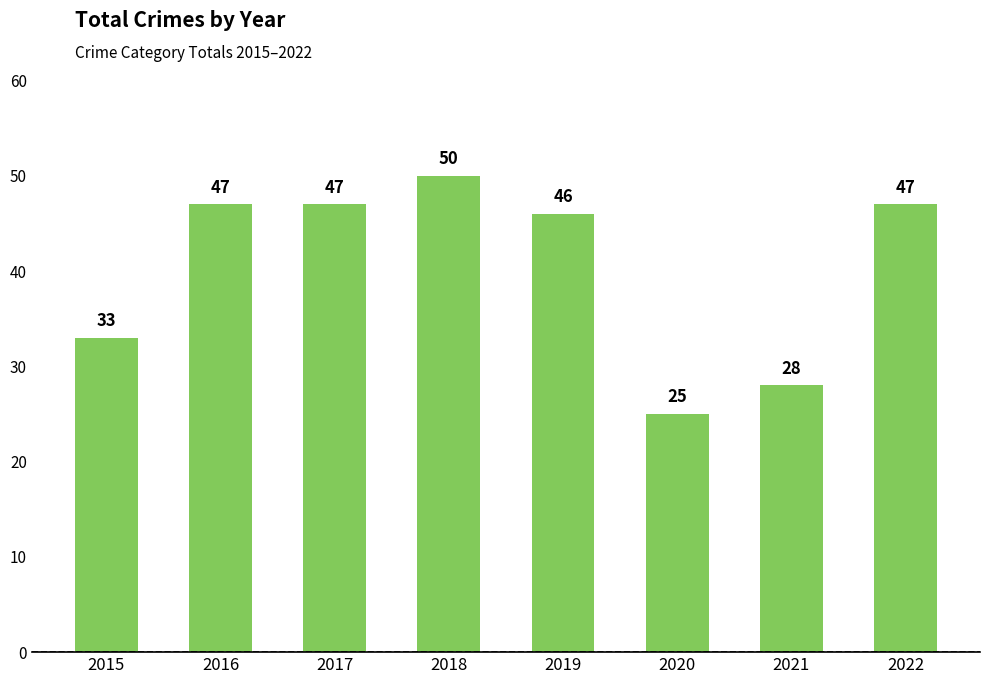

Reading right to left, list all the values displayed in this chart.

2022=47	2021=28	2020=25	2019=46	2018=50	2017=47	2016=47	2015=33